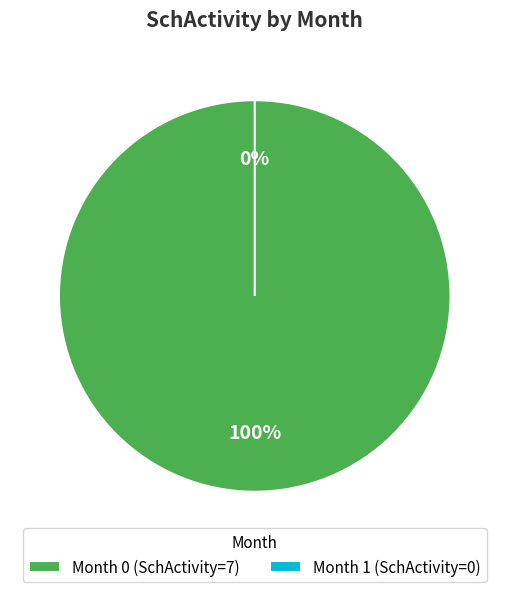

What is the smallest slice in the pie chart?

Month 1